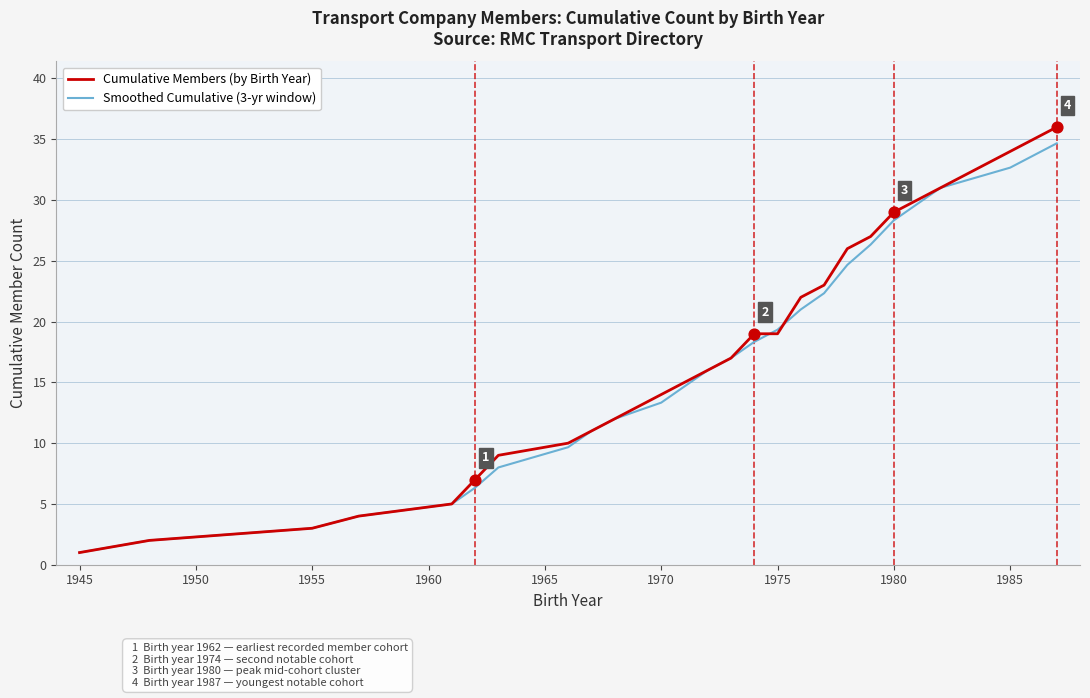

What are all the series names shown in the legend?

Cumulative Members (by Birth Year), Smoothed Cumulative (3-yr window)